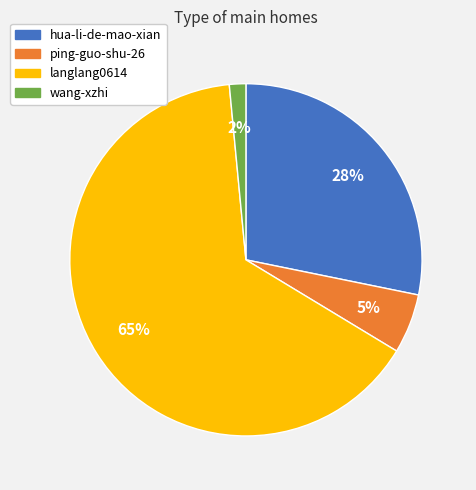

Is ping-guo-shu-26 the majority of the pie?

No